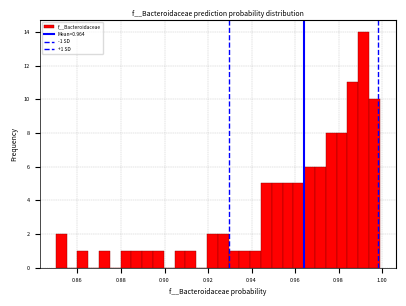

Read against the x-axis, roughly where is the centre of the tallest bar?

0.992